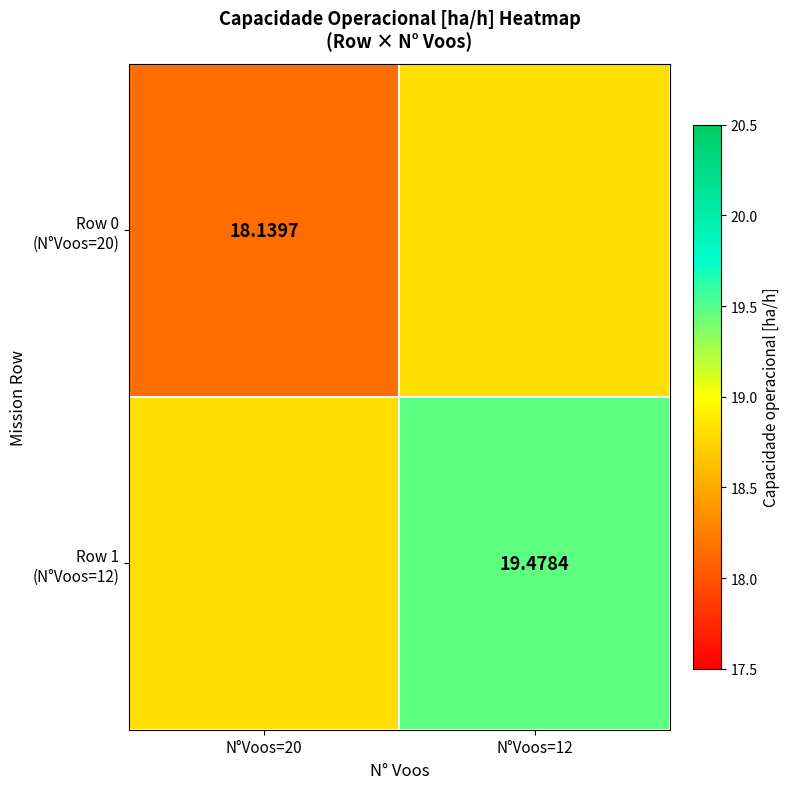

The value of Row 0 (N°Voos=20) at N°Voos=12 is 18.8. True or false?

True